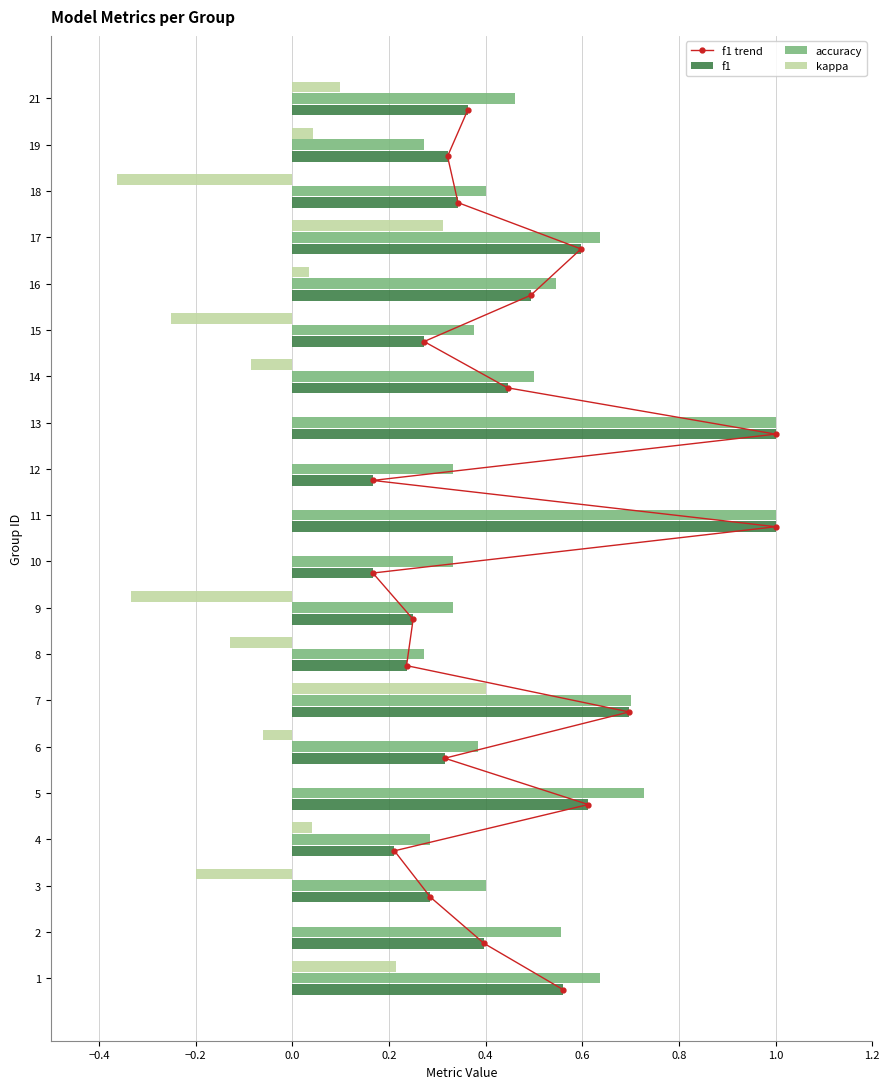

Is the value of accuracy at 2 greater than the value of kappa at 10?

Yes